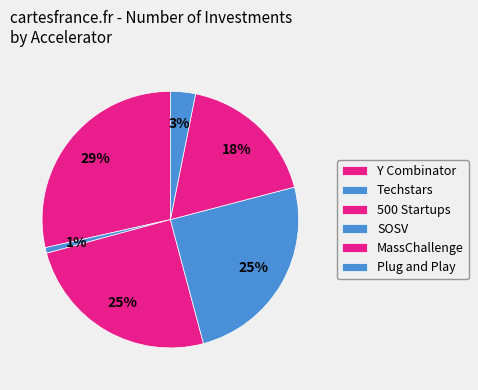

How many slices are in this pie chart?

6